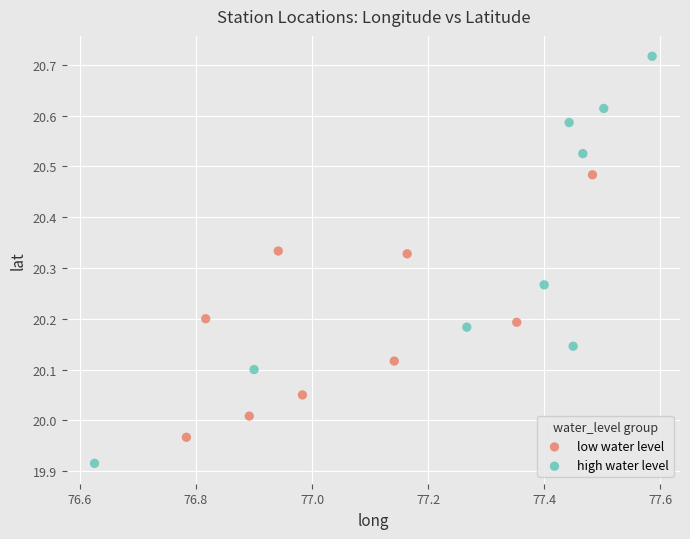

Which series has the widest spread of Y values?

high water level